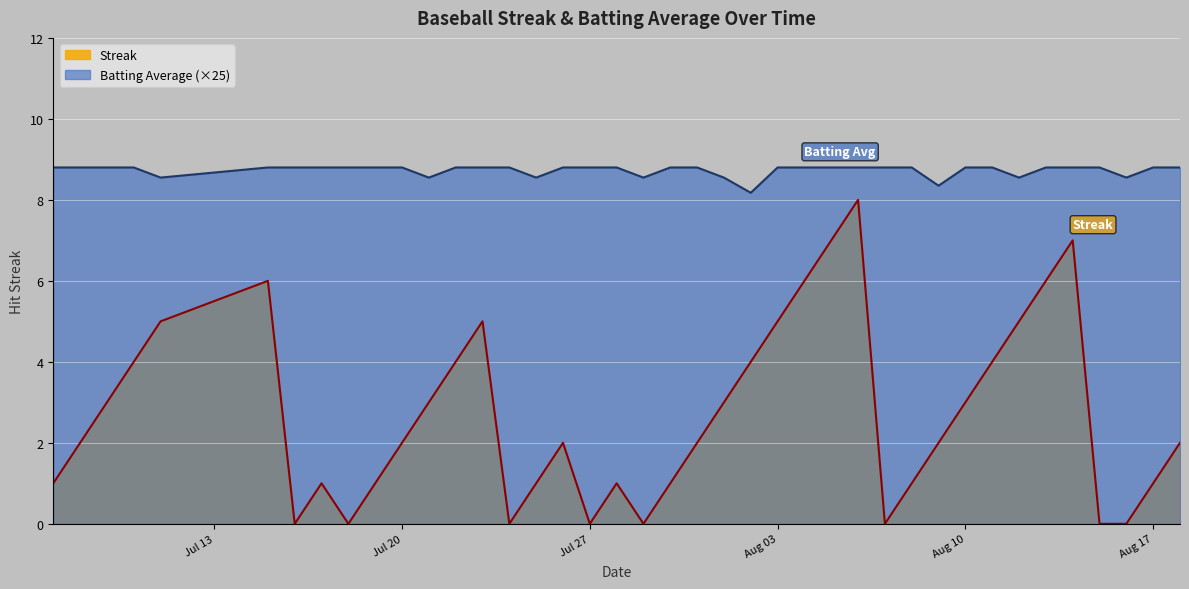

What is the sum of all Batting Average1 values?

349.2